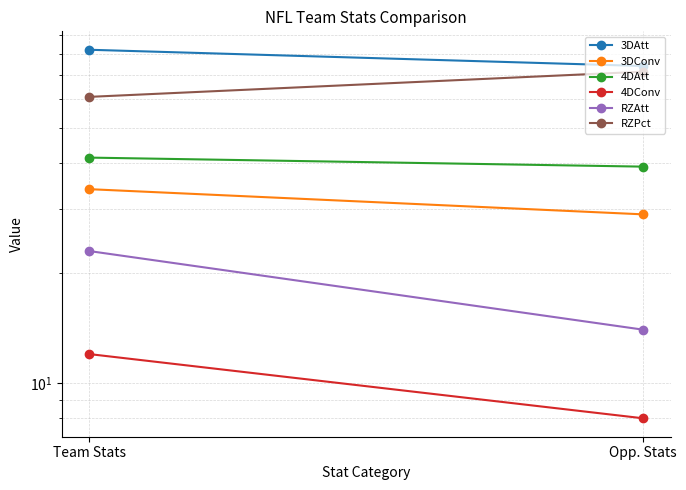

What is the difference between the 4DConv values at Team Stats and Opp. Stats?

4.0